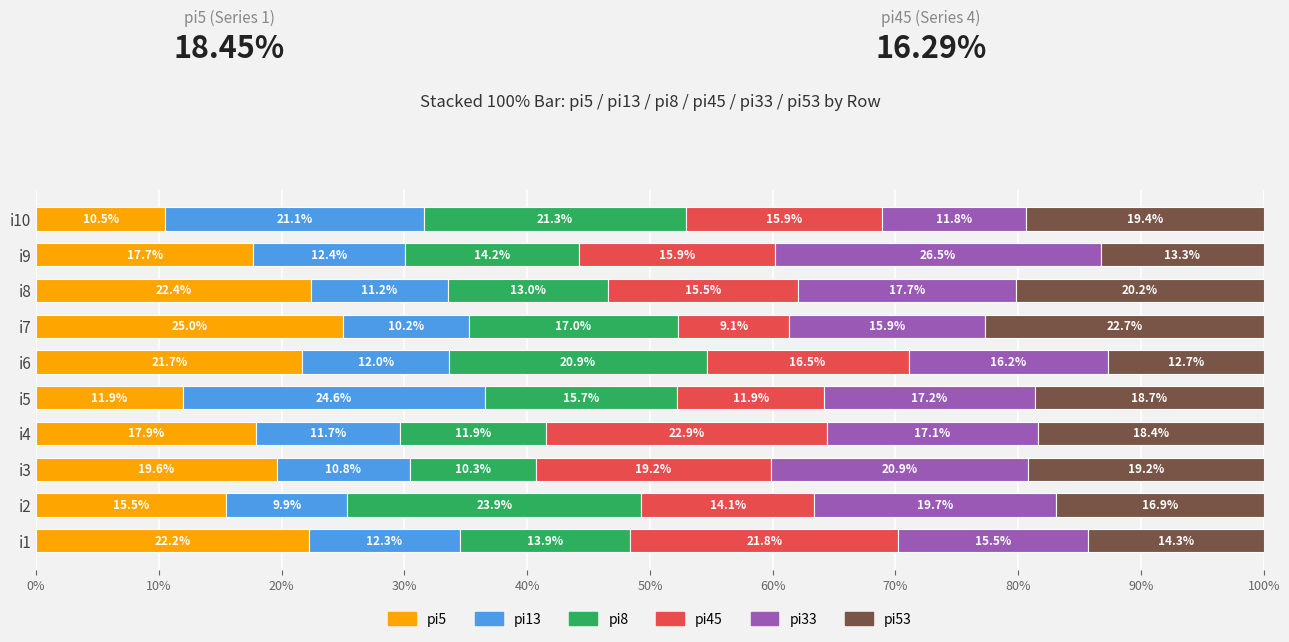

What are all the series names shown in the legend?

pi5, pi13, pi8, pi45, pi33, pi53